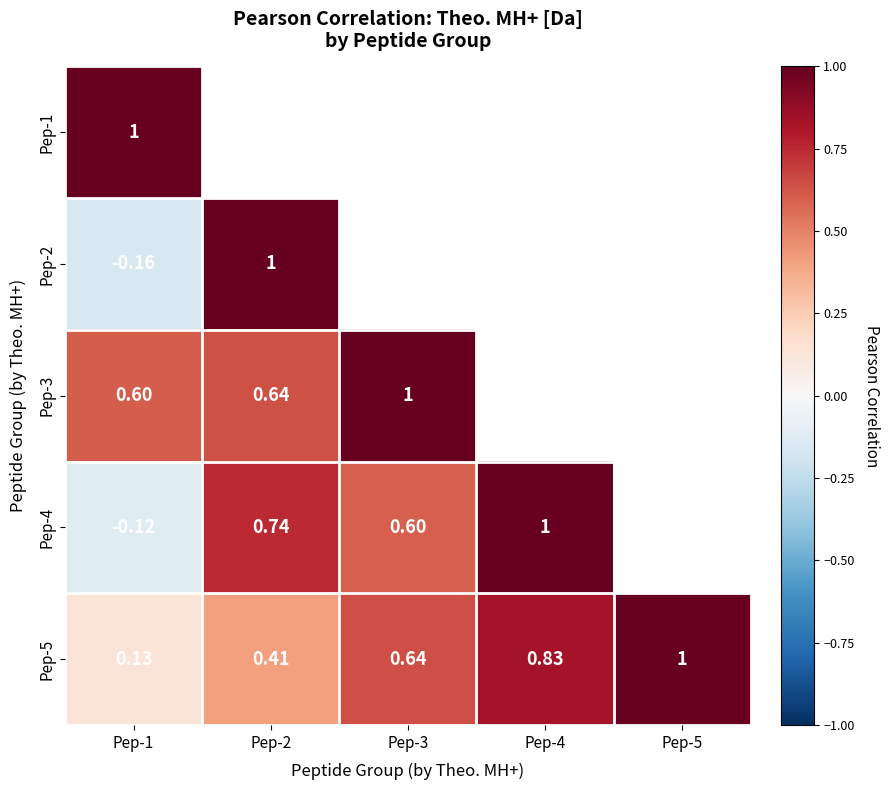

Is the value of Pep-3 at Pep-2 greater than the value of Pep-5 at Pep-2?

Yes